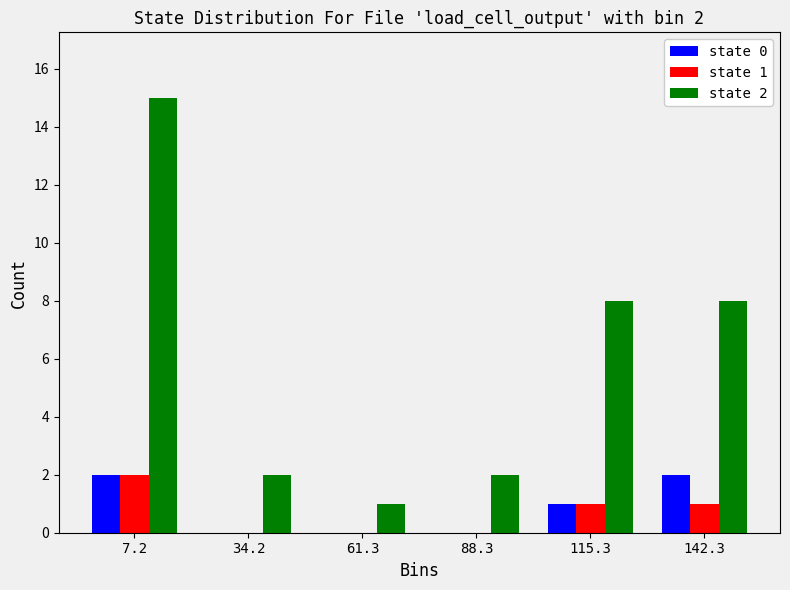

Reading left to right, extract all data points from this chart.

state 0: 7.2=2	34.2=0	61.3=0	88.3=0	115.3=1	142.3=2
state 1: 7.2=2	34.2=0	61.3=0	88.3=0	115.3=1	142.3=1
state 2: 7.2=15	34.2=2	61.3=1	88.3=2	115.3=8	142.3=8